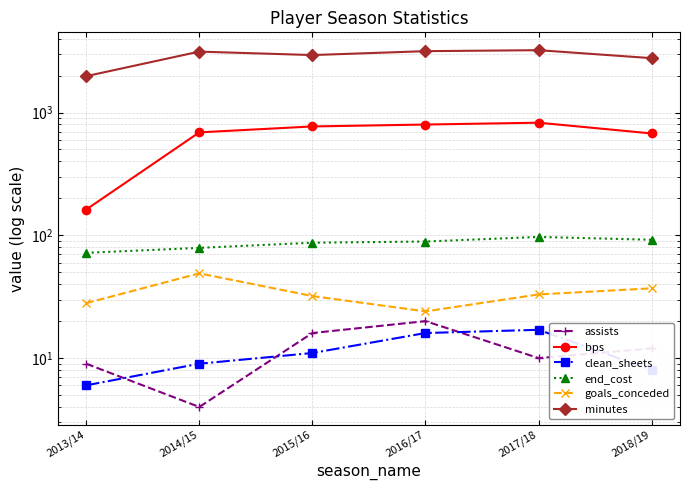

What is the difference between the maximum and minimum values in the bps series?

664